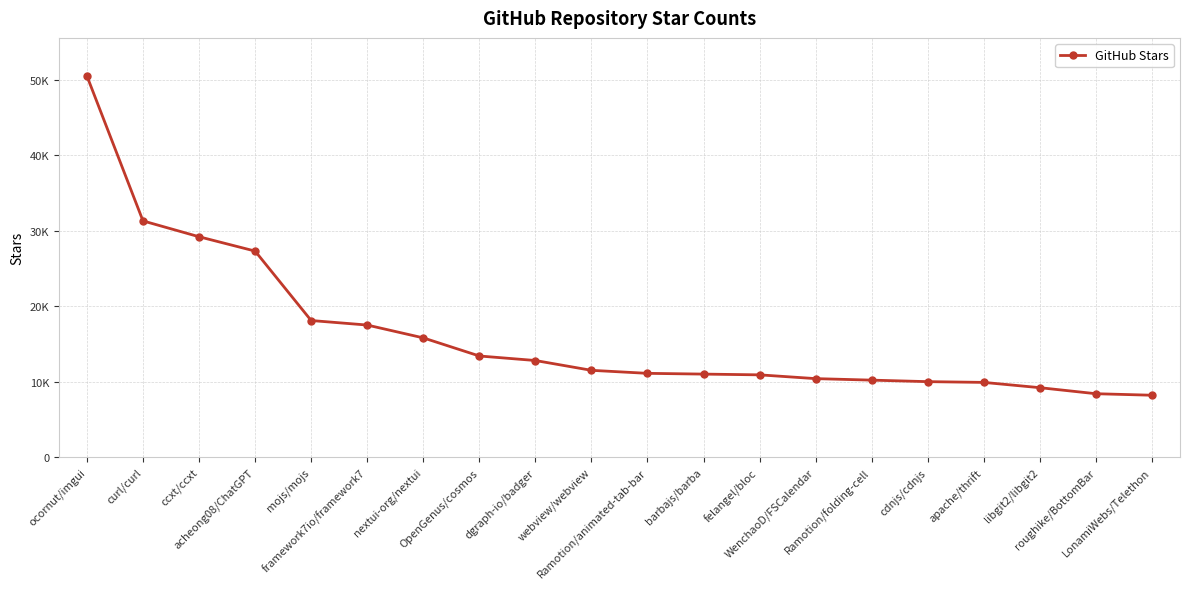

What is the change in value from ocornut/imgui to barbajs/barba?

-39500